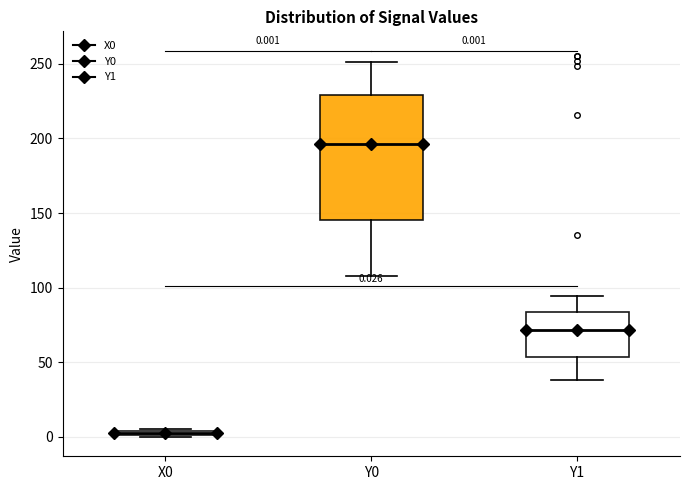

Which box's median line is the lowest?

X0